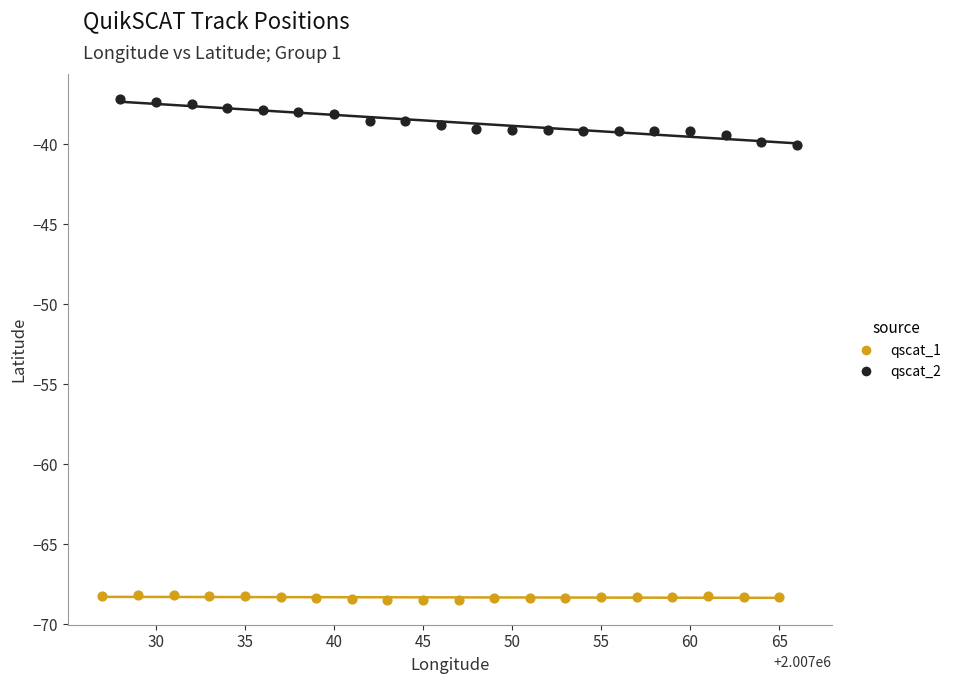

What are all the series names shown in the legend?

qscat_1, qscat_2